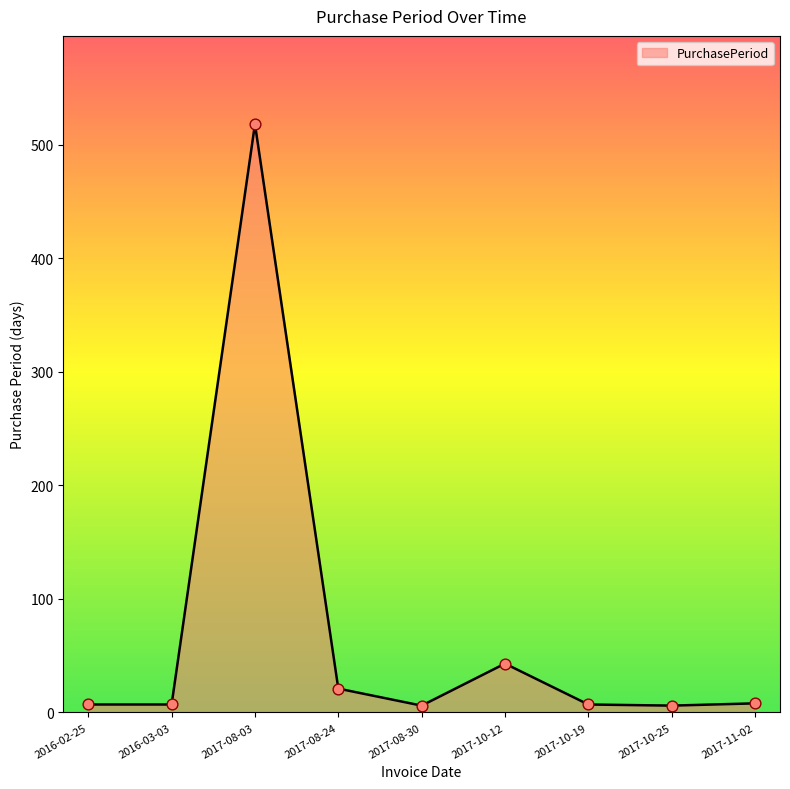

What is the change in value from 2017-08-30 to 2017-11-02?

+2